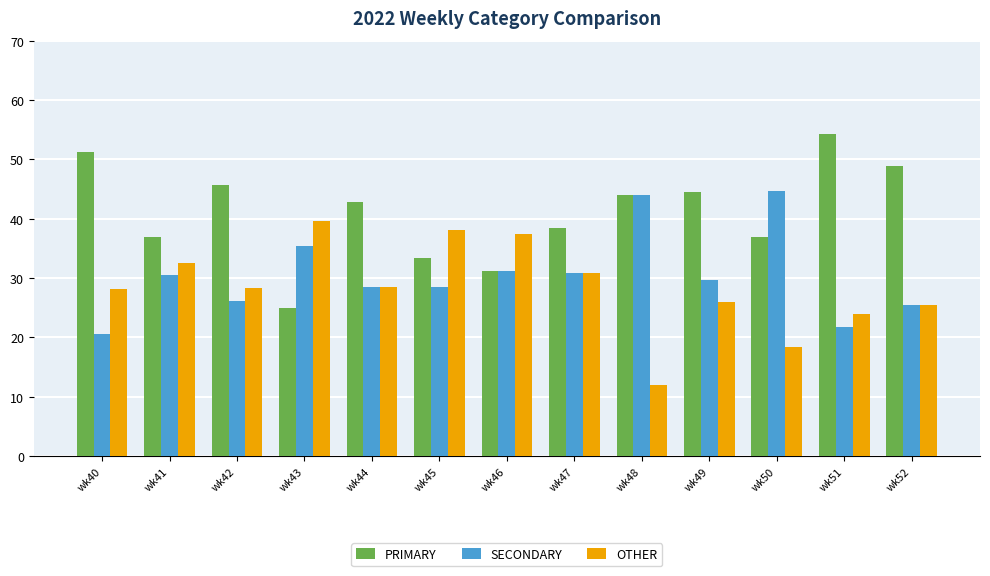

How many bars are there in total?

39